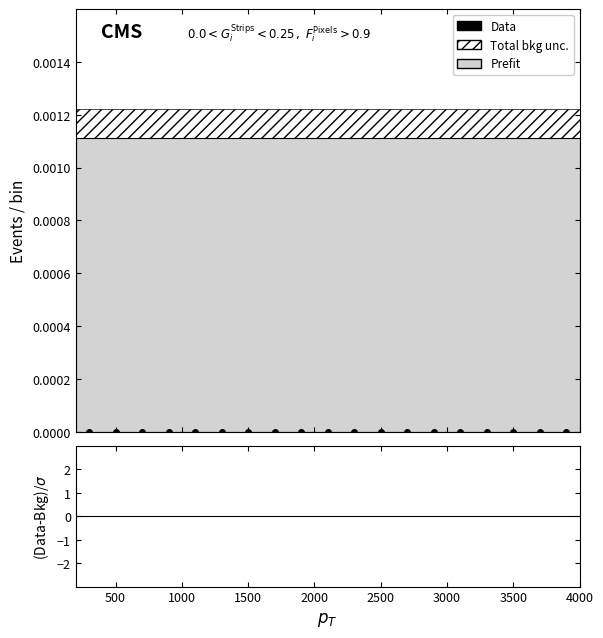

Does the chart have visible grid lines?

No